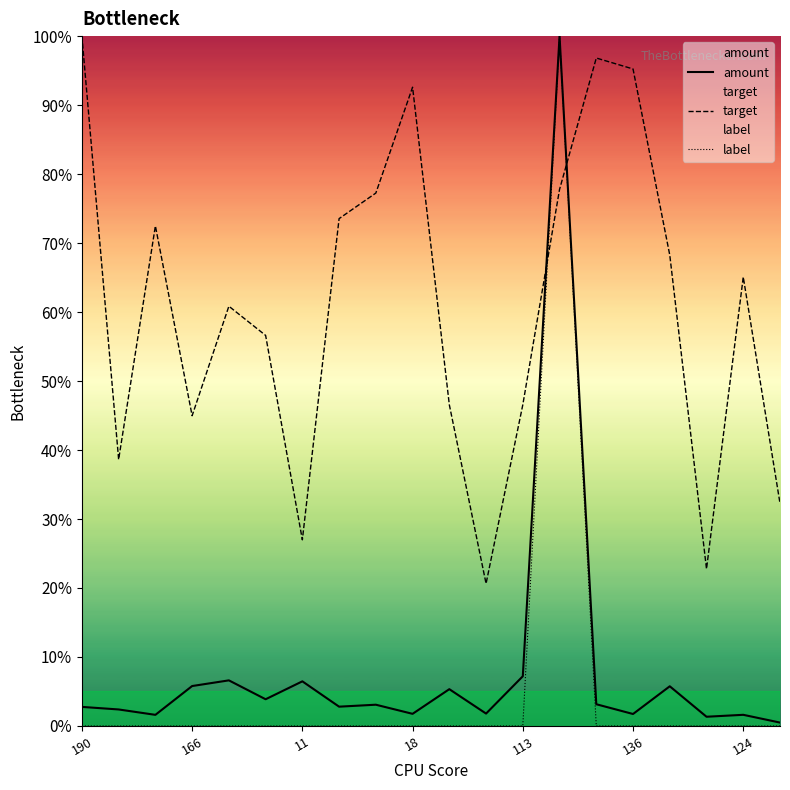

The target series shows 20.2 at 136. True or false?

False